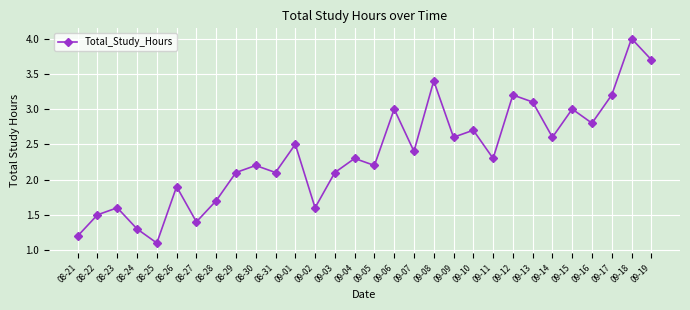

How many points are lower than both their immediate neighbors (excluding endpoints)?

10